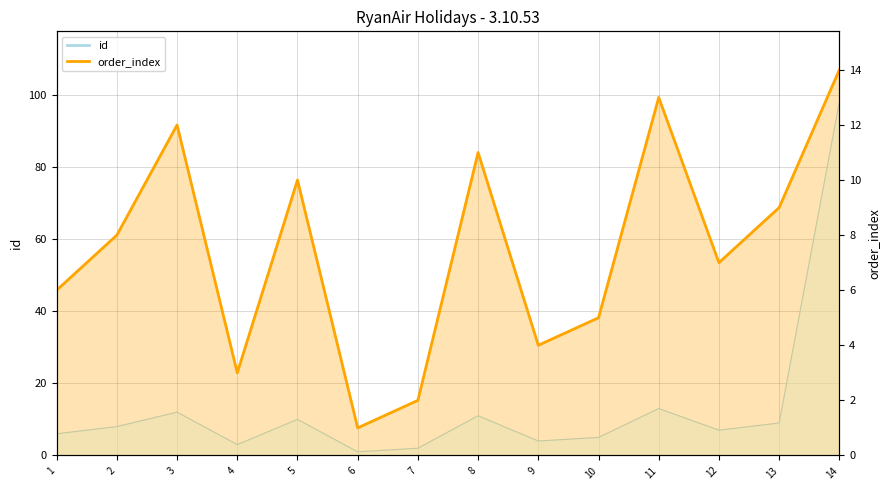

True or false: order_index and id_col cross at least once.

False